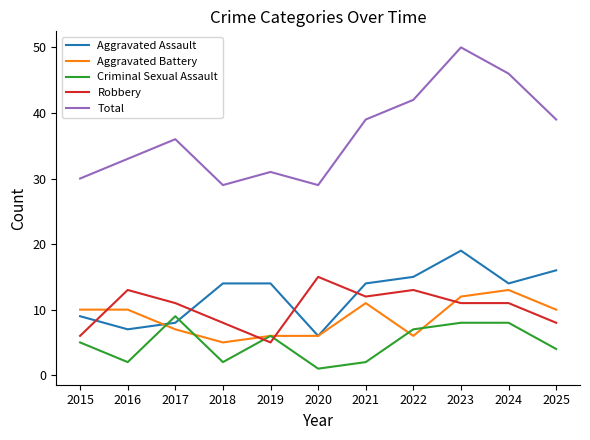

Reading right to left, transcribe all the data shown in this chart.

Aggravated Assault: 16	14	19	15	14	6	14	14	8	7	9
Aggravated Battery: 10	13	12	6	11	6	6	5	7	10	10
Criminal Sexual Assault: 4	8	8	7	2	1	6	2	9	2	5
Robbery: 8	11	11	13	12	15	5	8	11	13	6
Total: 39	46	50	42	39	29	31	29	36	33	30